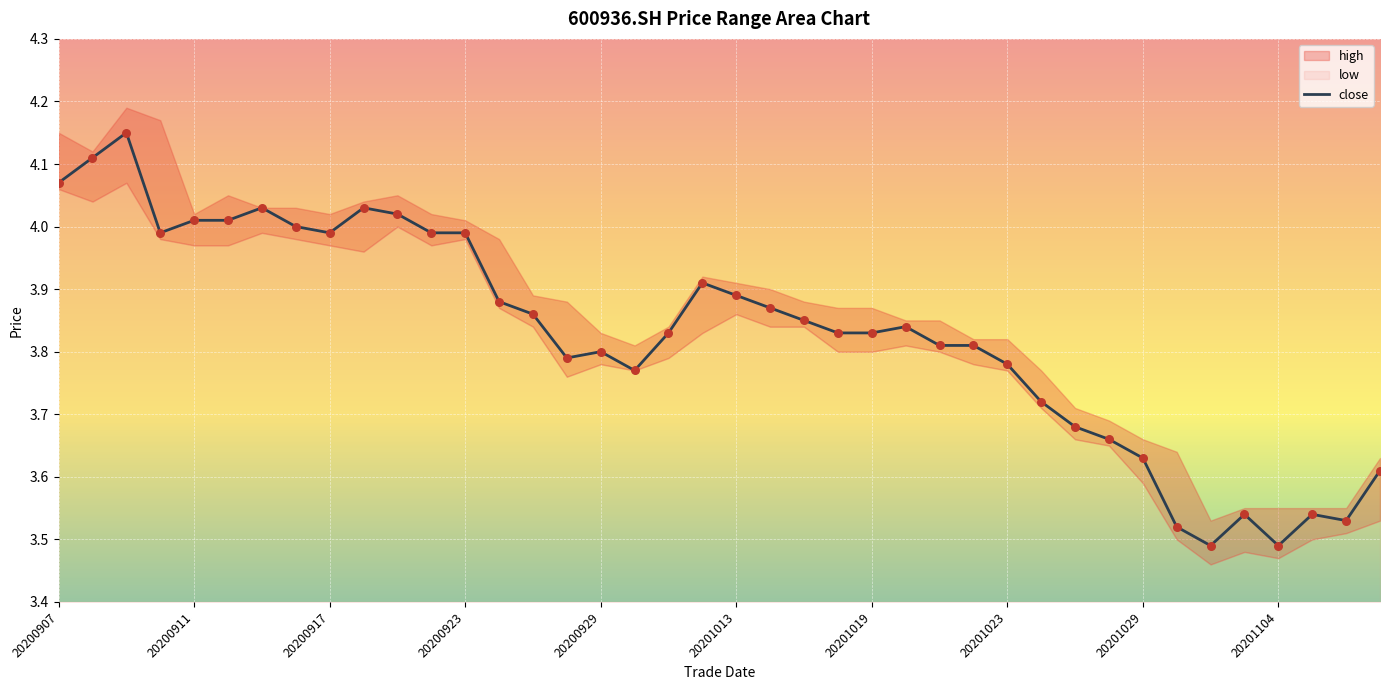

Which has a higher value, 38 or 35?

35